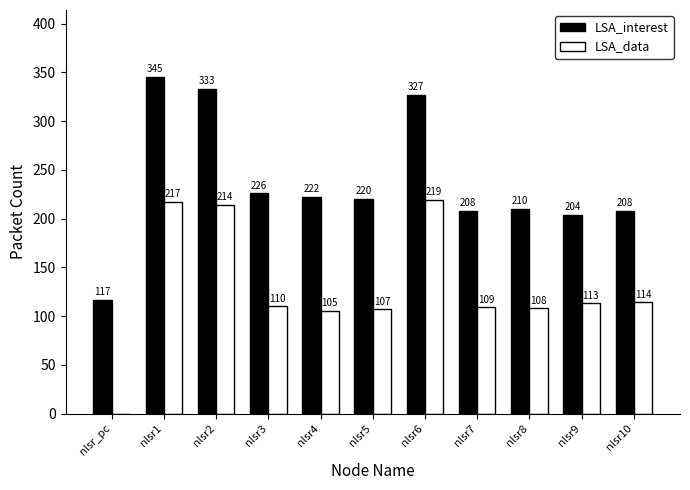

Reading left to right, transcribe all the data shown in this chart.

LSA_interest: 117	345	333	226	222	220	327	208	210	204	208
LSA_data: 0	217	214	110	105	107	219	109	108	113	114